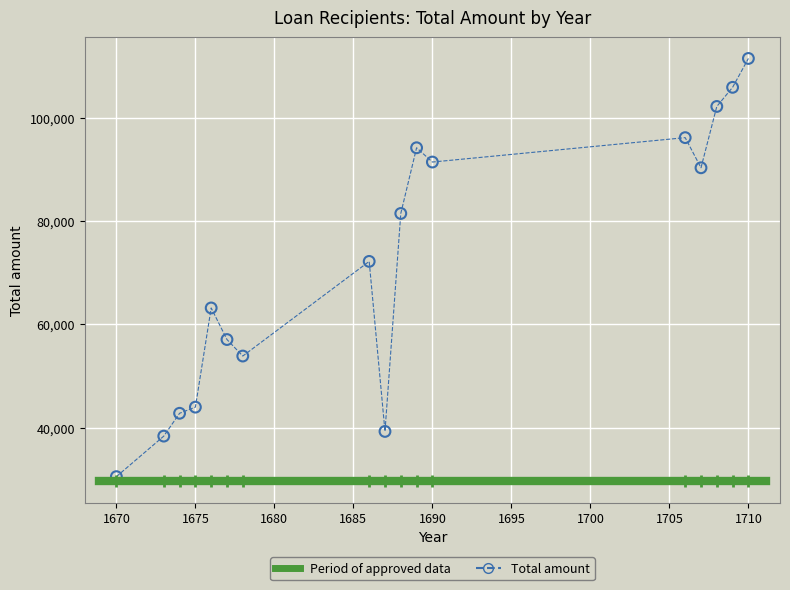

What Y value in the scatter plot is closest to 70983?

72176